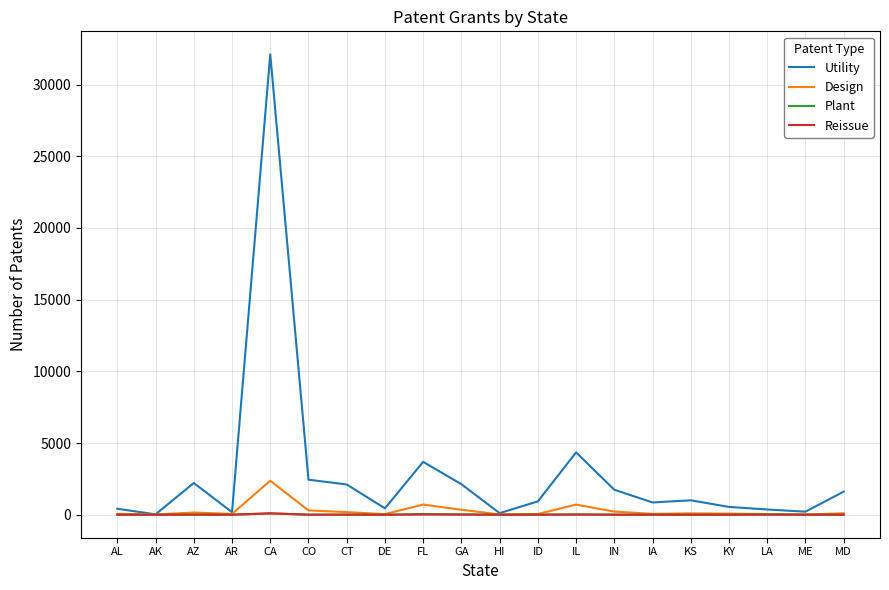

Which category has the highest value across all series?

CA